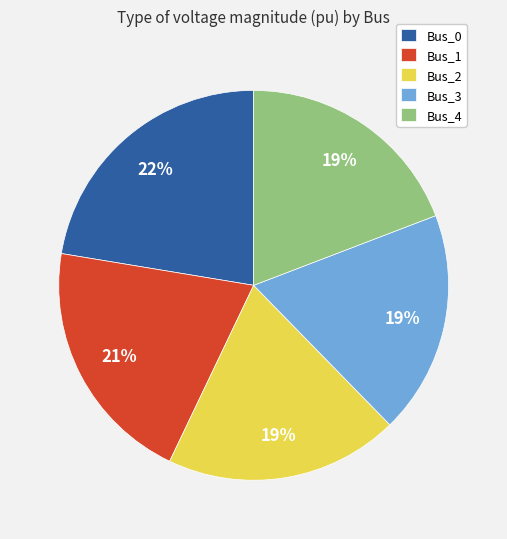

Is the sum of Bus_4 and Bus_2 greater than half?

No